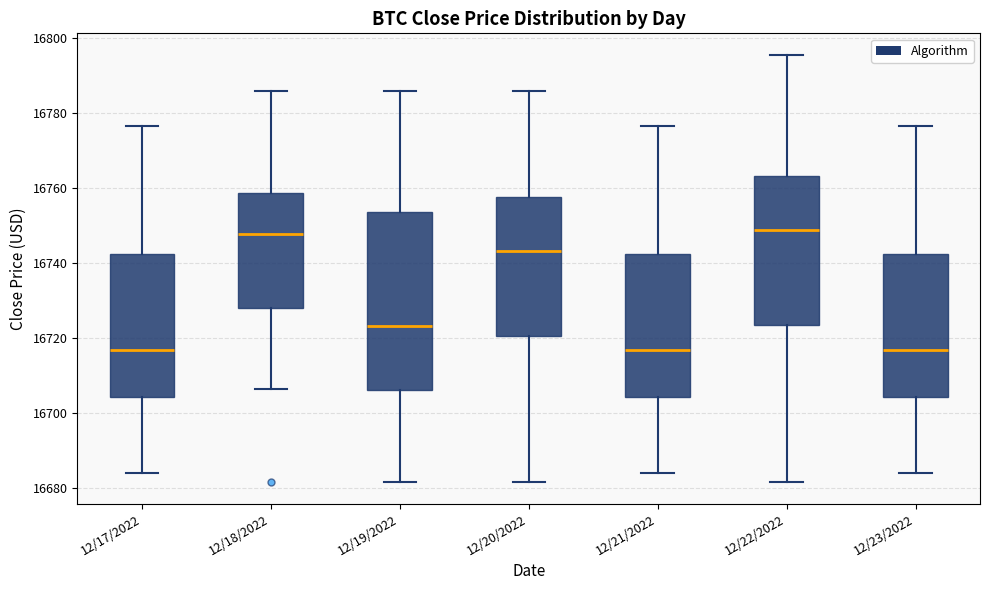

Reading left to right, transcribe this box plot: for each box, give where its median line is, the range the box spans, and where its two whiskers end, as read against the y-axis. The values are not printed on the chart, so give them approximately, as read against the axis.

12/17/2022: median 16716, box 16704 to 16742, whiskers 16684 to 16776
12/18/2022: median 16748, box 16728 to 16758, whiskers 16706 to 16786
12/19/2022: median 16722, box 16706 to 16754, whiskers 16682 to 16786
12/20/2022: median 16744, box 16720 to 16758, whiskers 16682 to 16786
12/21/2022: median 16716, box 16704 to 16742, whiskers 16684 to 16776
12/22/2022: median 16748, box 16724 to 16764, whiskers 16682 to 16796
12/23/2022: median 16716, box 16704 to 16742, whiskers 16684 to 16776